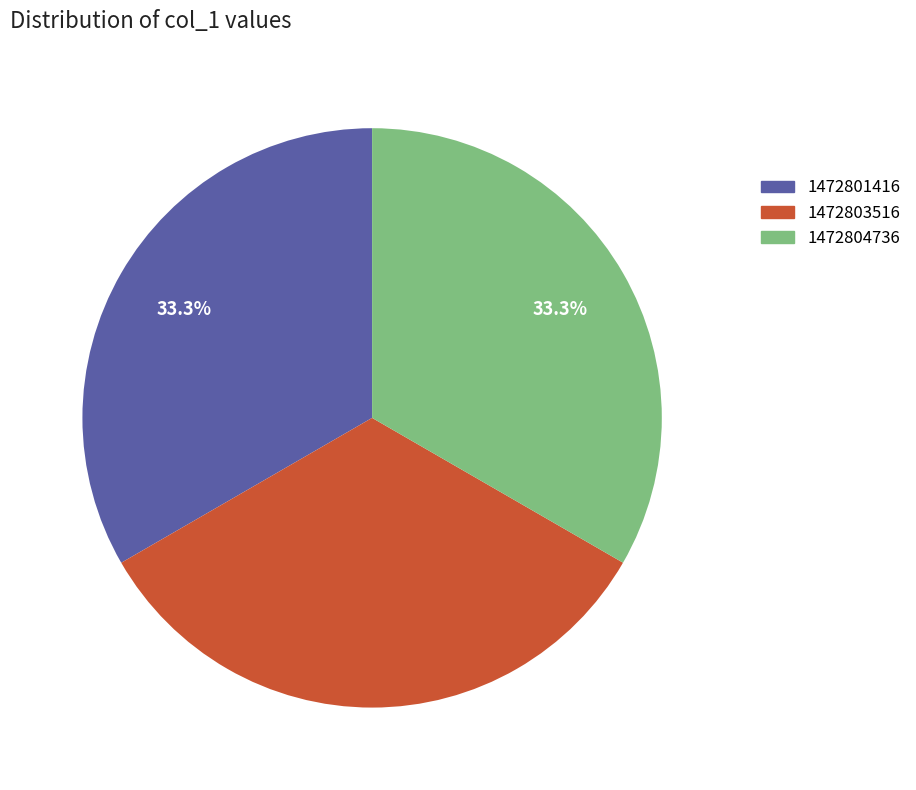

What portion of the pie excludes 1472803516?

66.7%